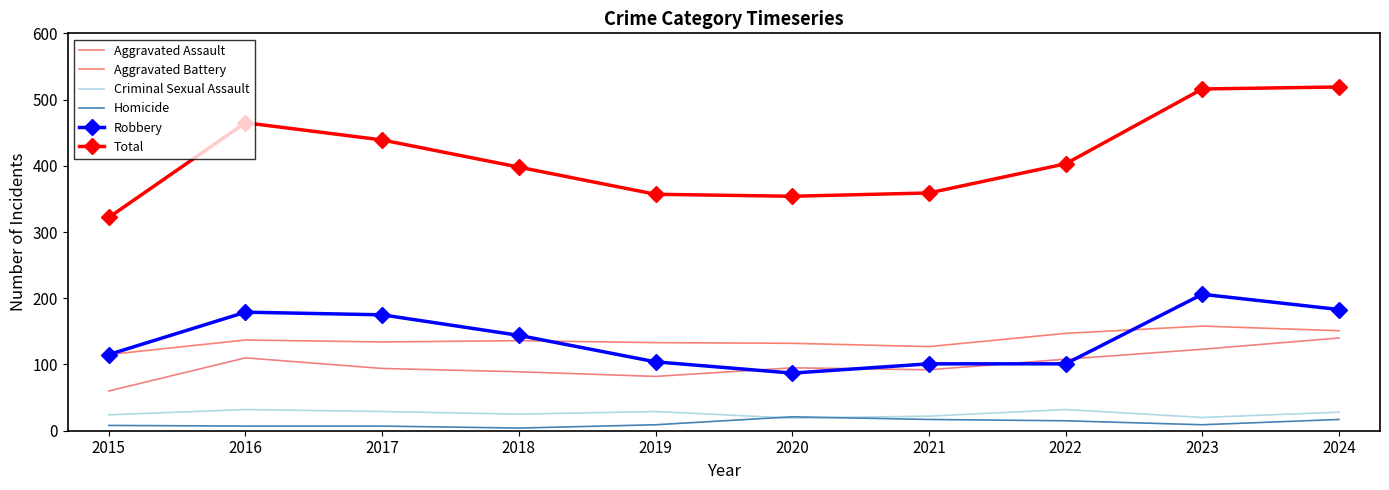

Is the value of Aggravated Battery at 2017 greater than the value of Criminal Sexual Assault at 2023?

Yes